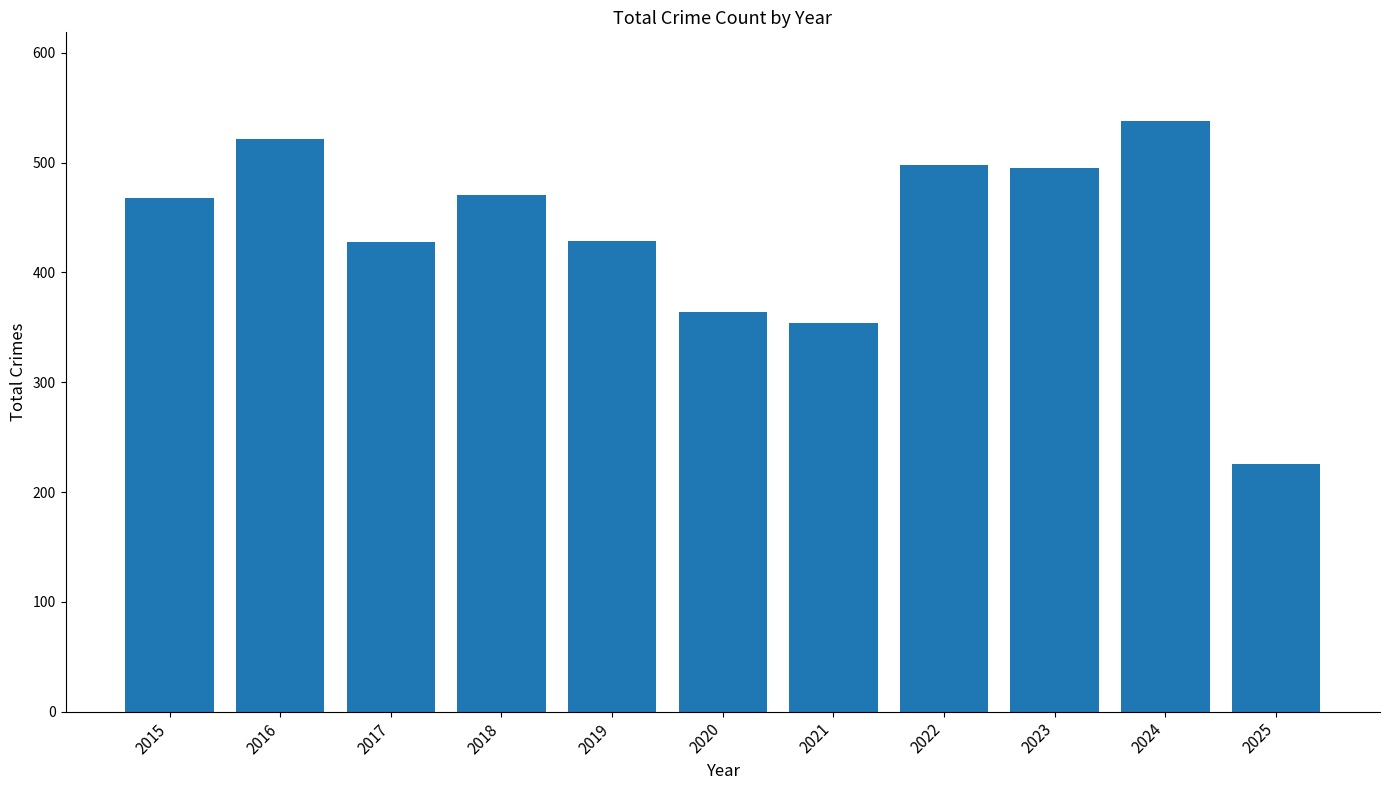

Is it true that the value at 2015 is 468?

True